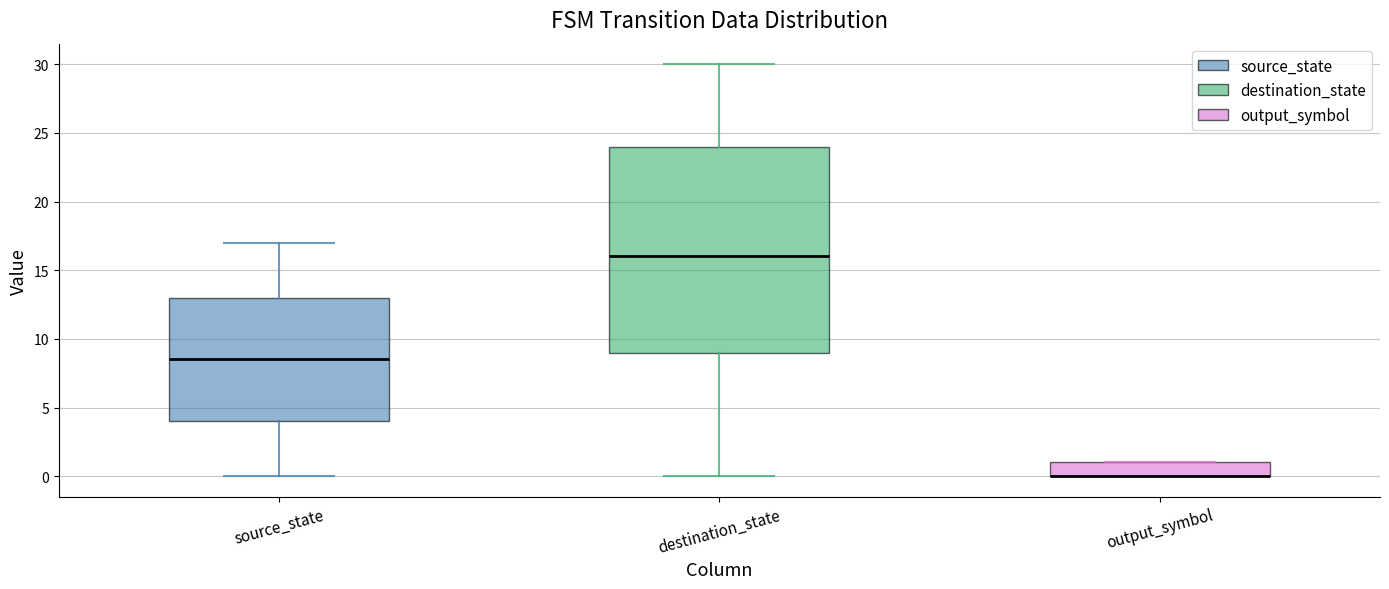

Where is the upper edge of the box for output_symbol on the y-axis? The values are not printed on the chart, so give them approximately, as read against the axis.

1.0